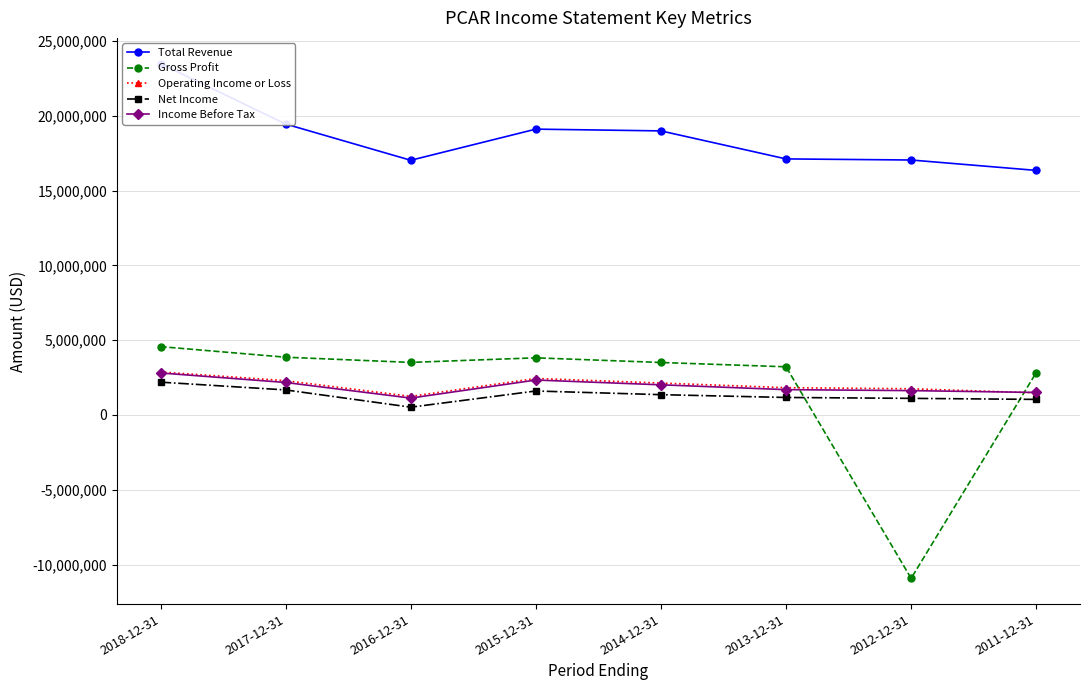

Which has a higher value, 2011-12-31 or 2016-12-31?

2016-12-31